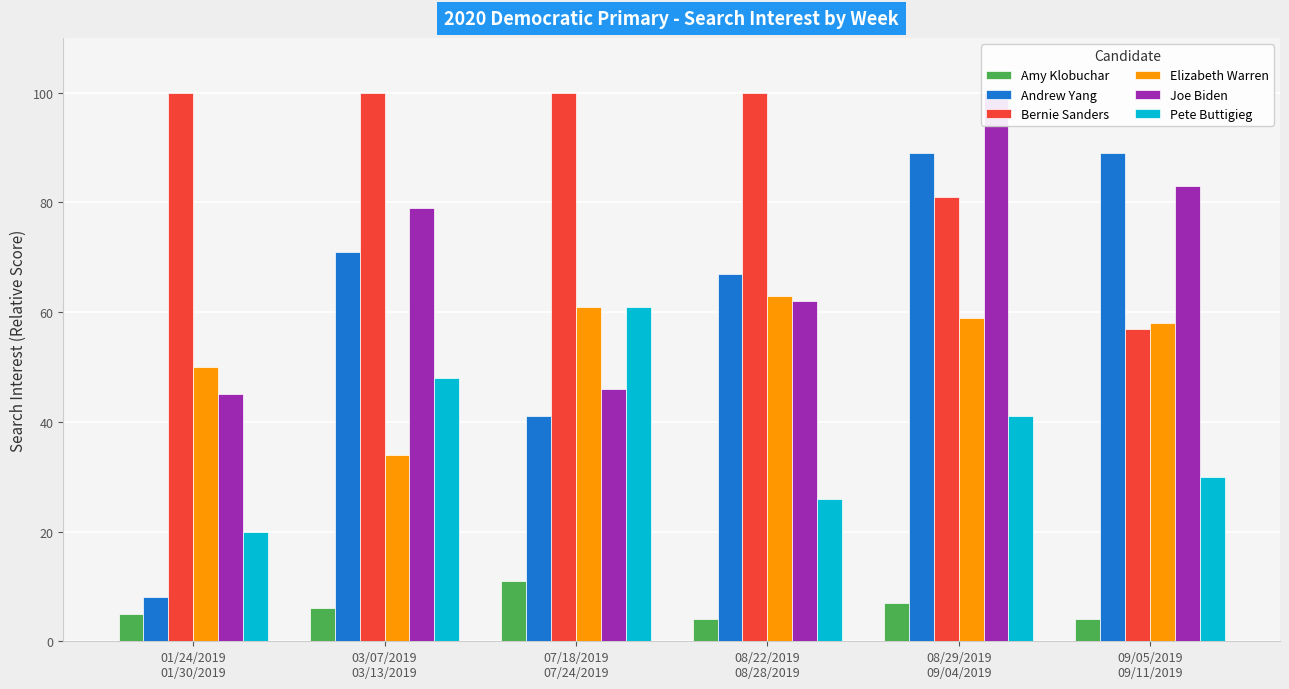

Rank the series by their maximum value, from lowest to highest.

Amy Klobuchar, Pete Buttigieg, Elizabeth Warren, Andrew Yang, Bernie Sanders, Joe Biden